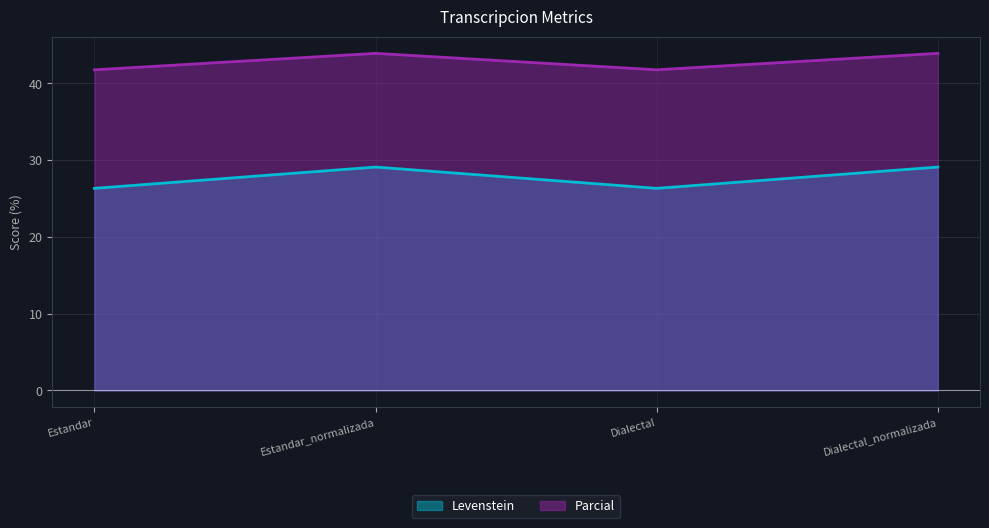

How many interior local valleys does the Parcial series have?

1